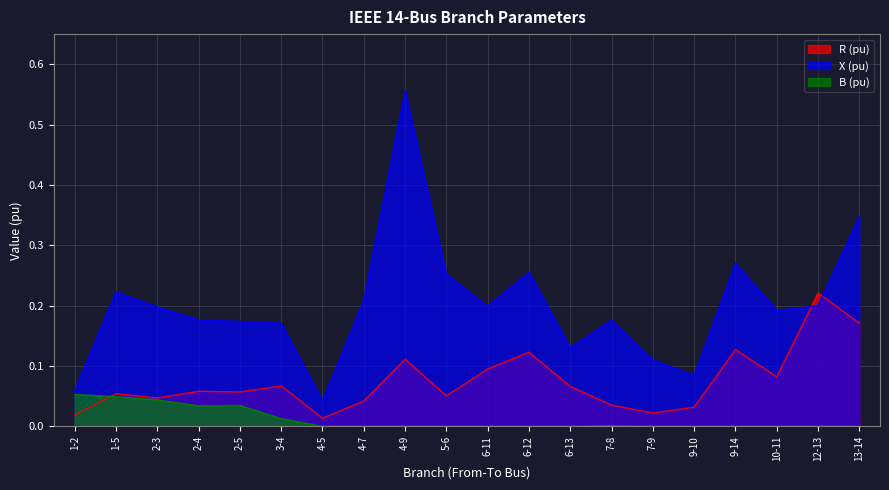

True or false: B (pu) and X (pu) cross at least once.

False